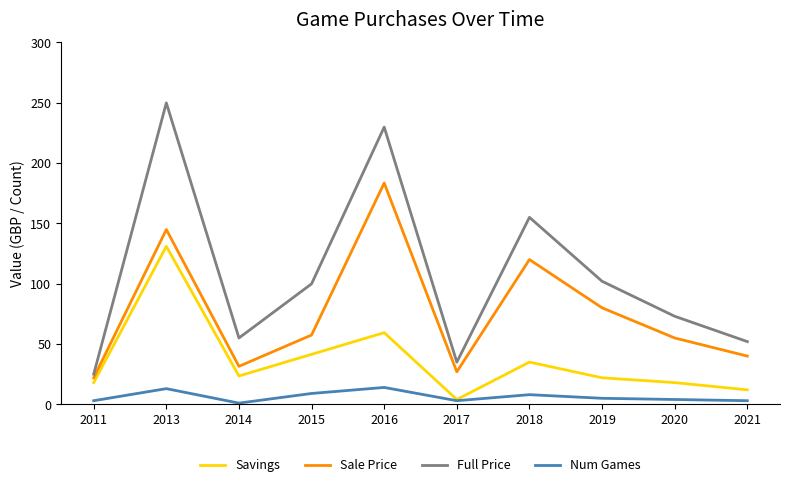

True or false: Num Games and Full Price cross at least once.

False